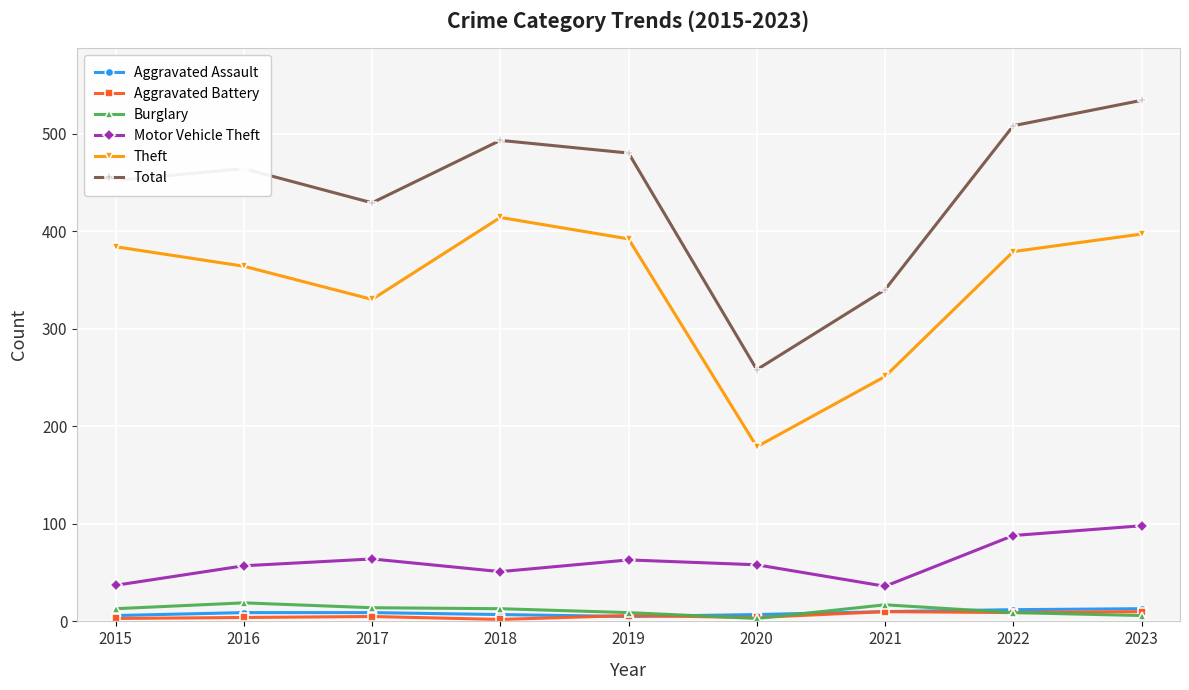

Rank the categories by Total value from highest to lowest.

2023, 2022, 2018, 2019, 2016, 2015, 2017, 2021, 2020